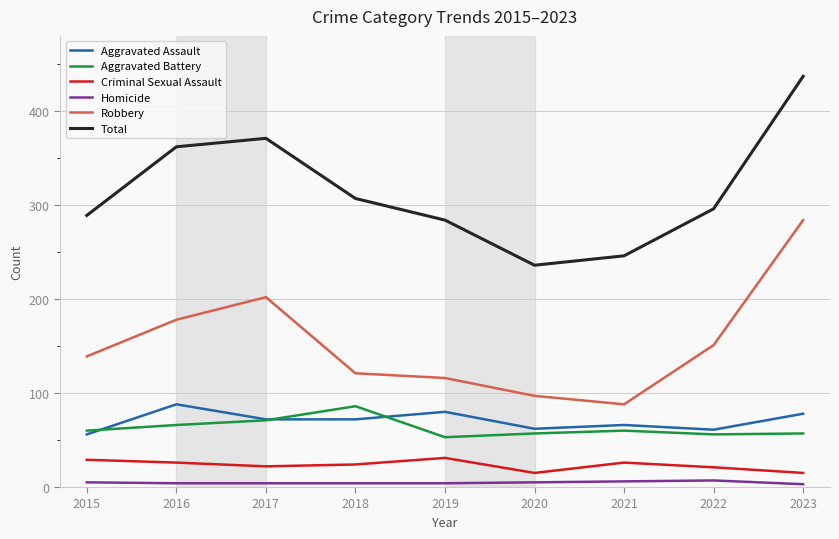

What is the maximum value shown in the chart?

437